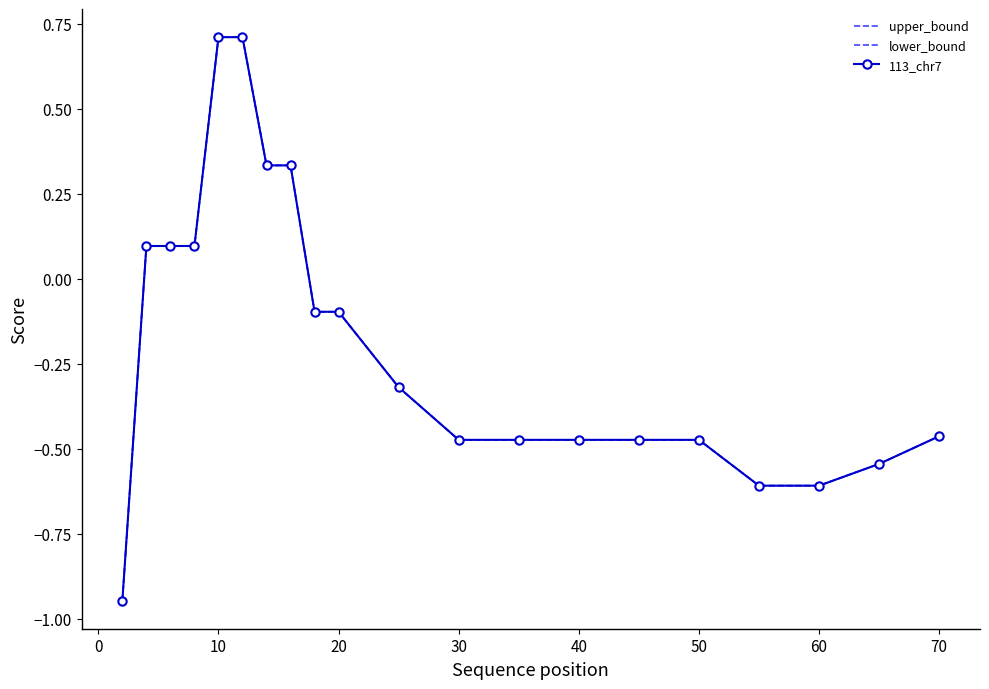

How many lines are shown in the chart?

3